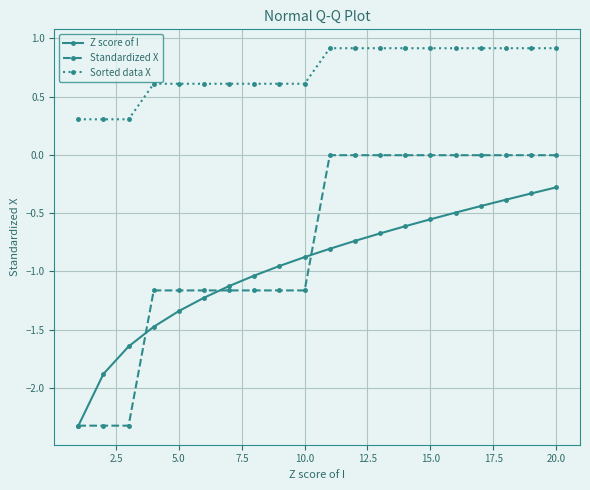

How many distinct data groups are displayed?

3